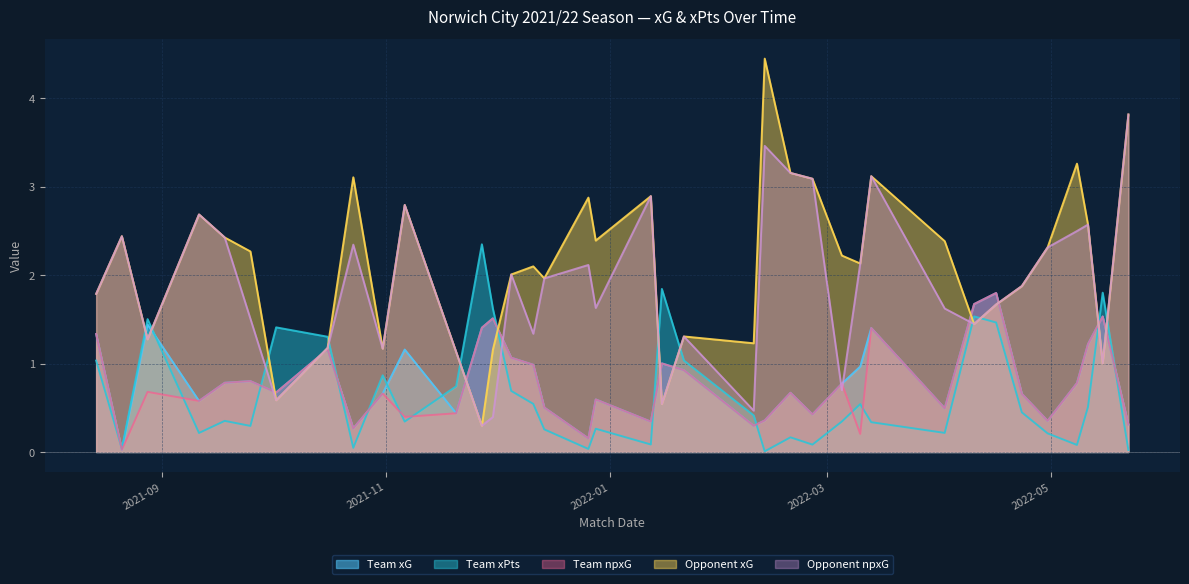

True or false: Team npxG and Team xG intersect in this chart.

False